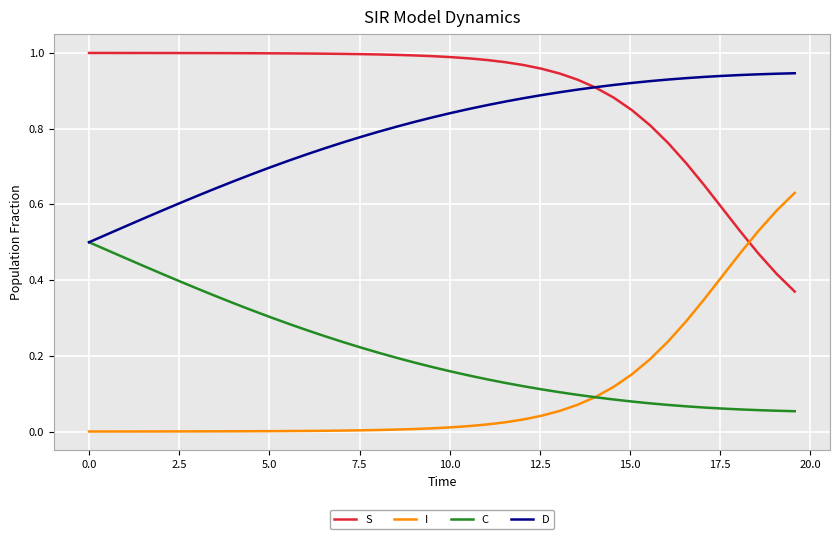

Rank the series by their maximum value, from highest to lowest.

S, D, I, C